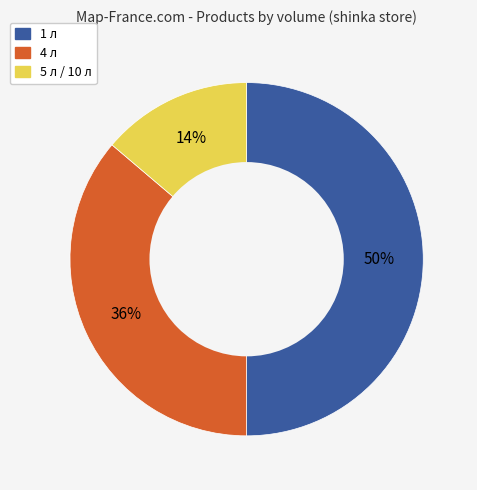

Approximately how many times larger is the value at 1 л compared to 4 л?

1.4